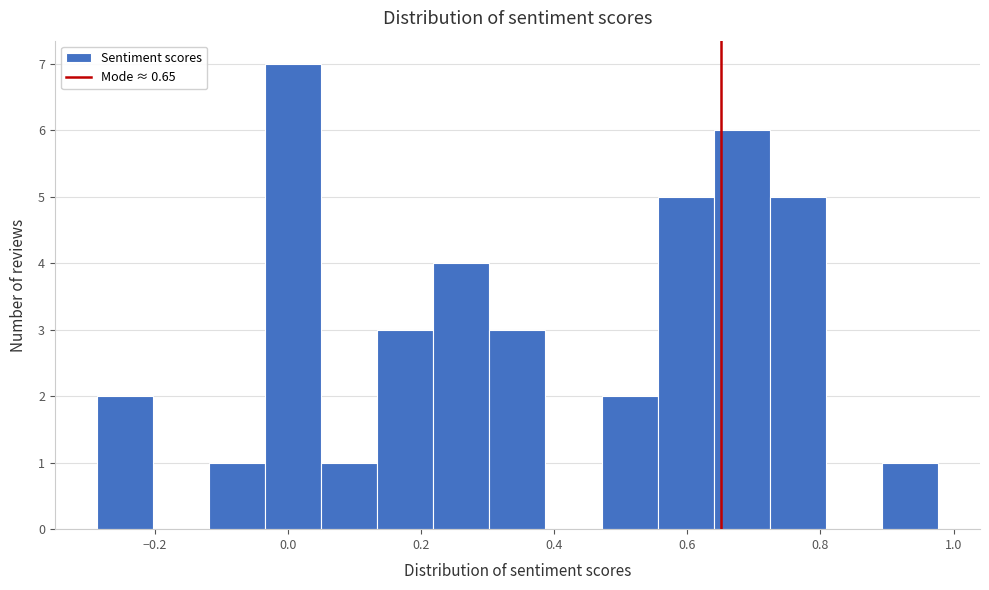

What is the height of the bar covering 0.64 to 0.72 on the x-axis? Neither the bar edges nor the heights are printed on the chart, so give them approximately, as read against the axes.

6